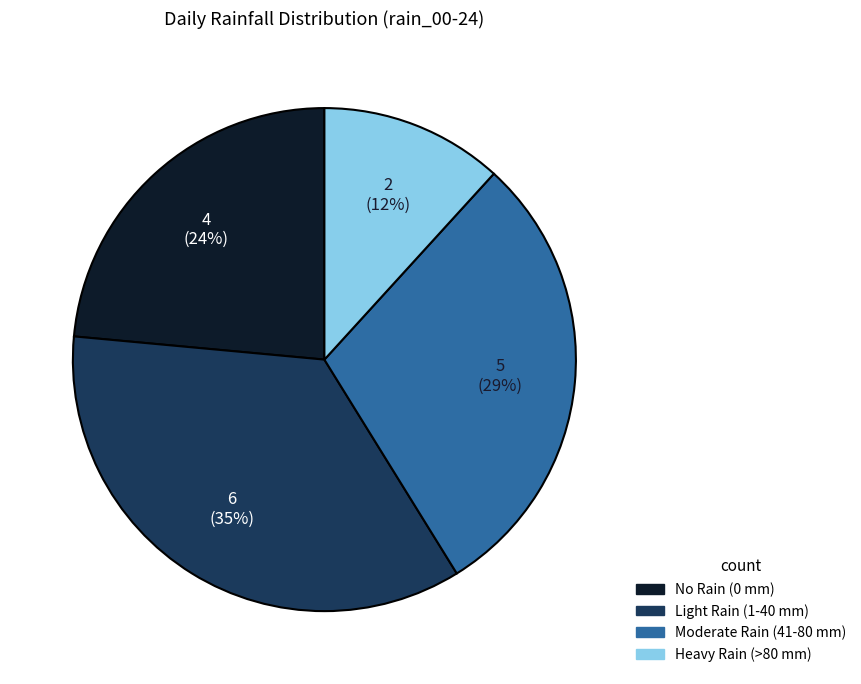

To the nearest percent, what is the average slice percentage?

25%